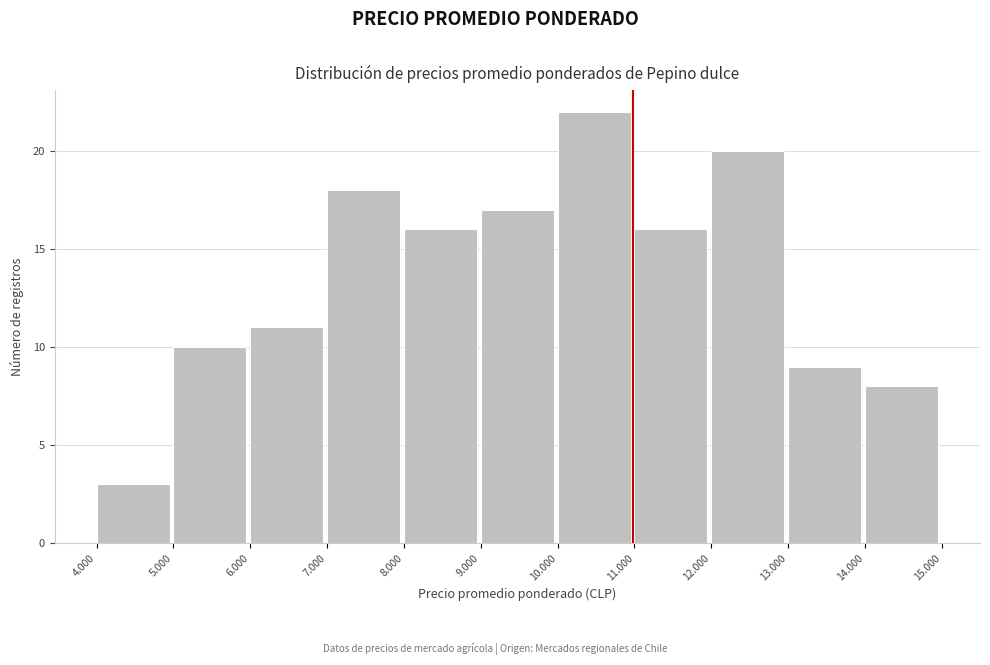

Reading left to right, transcribe all the data shown in this chart.

3	10	11	18	16	17	22	16	20	9	8